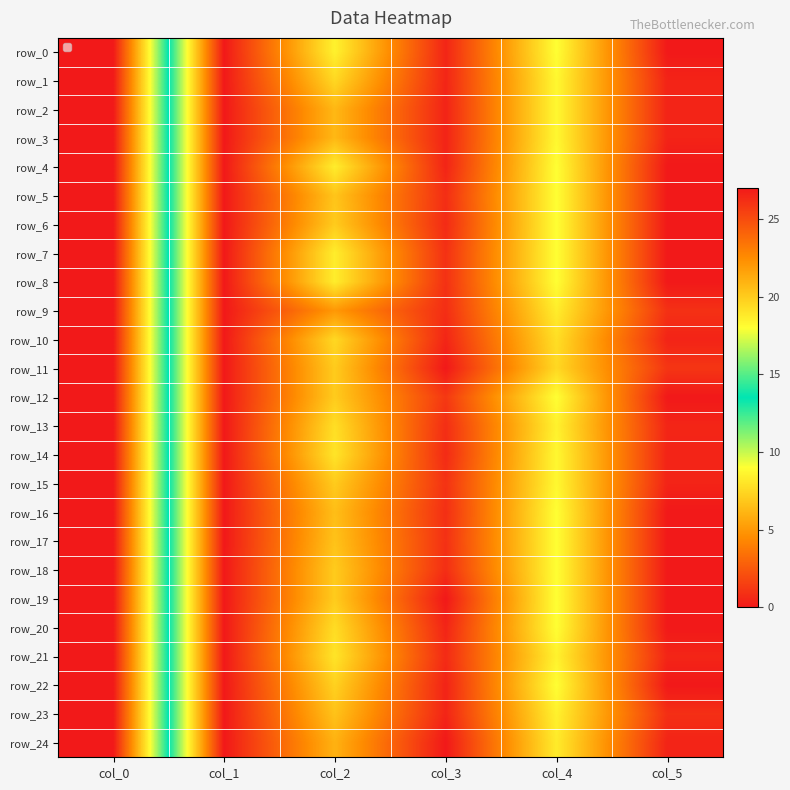

What is the average value of the row_4 series?

7.5